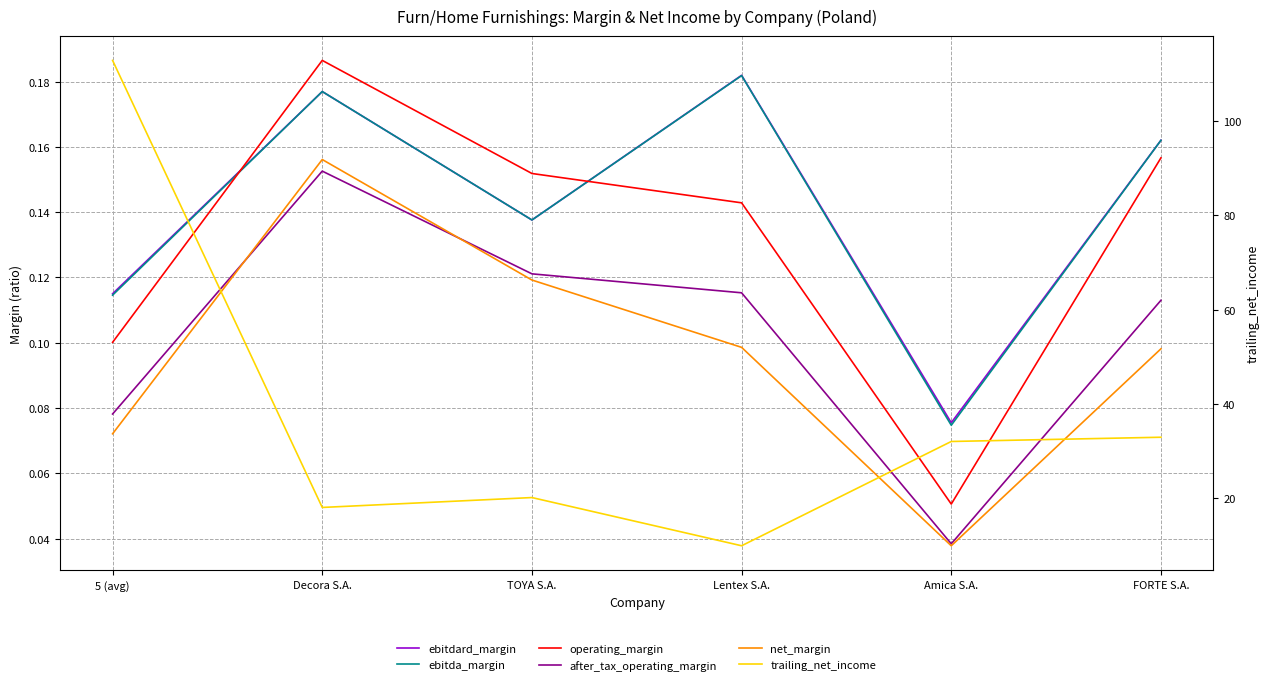

Rank the series at 5 (avg) from highest to lowest value.

trailing_net_income, ebitdard_margin, ebitda_margin, operating_margin, after_tax_operating_margin, net_margin